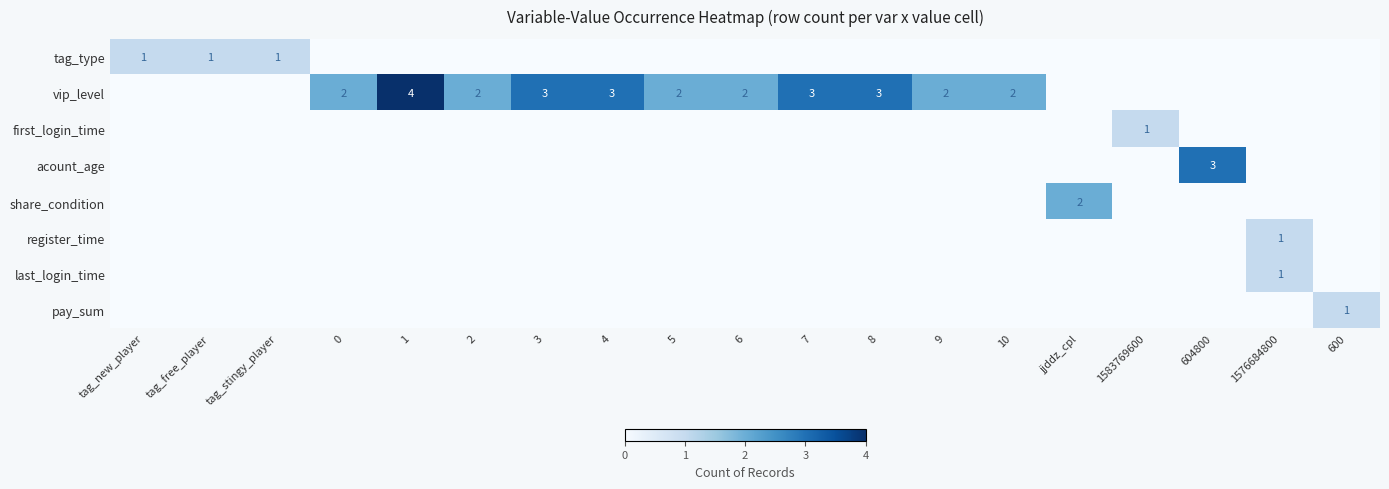

List the labels in order of last_login_time value, smallest first.

tag_new_player, tag_free_player, tag_stingy_player, 0, 1, 2, 3, 4, 5, 6, 7, 8, 9, 10, jjddz_cpl, 1583769600, 604800, 600, 1576684800